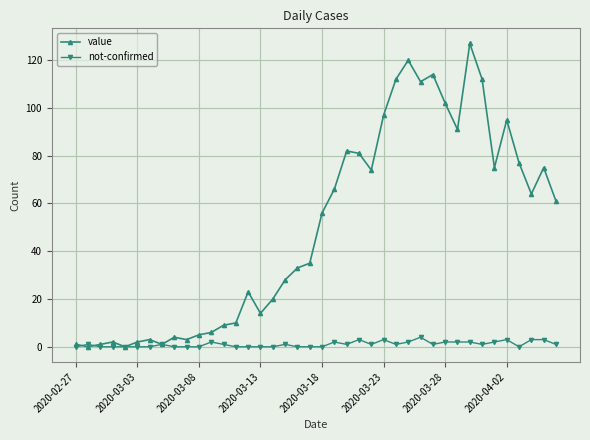

How many lines are shown in the chart?

2